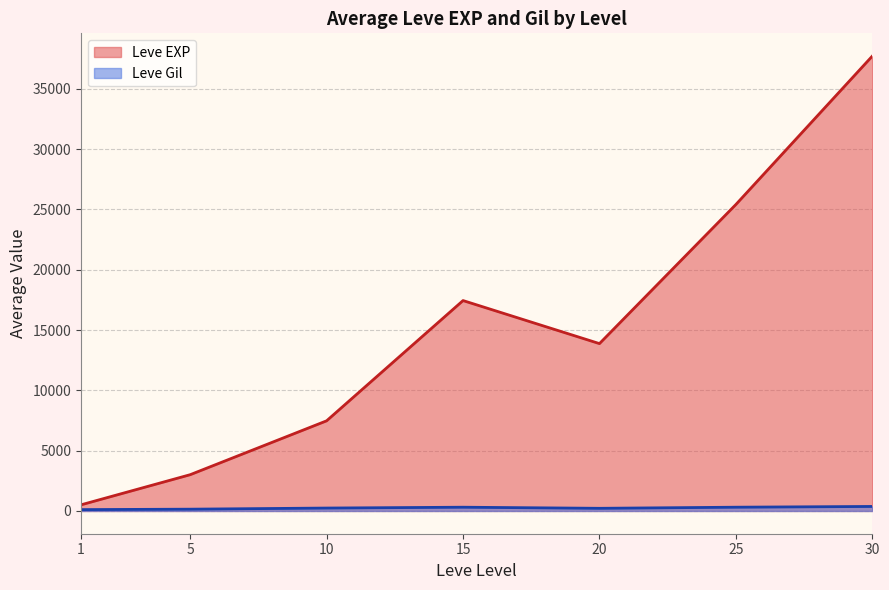

Which has a higher value, 5 or 1?

5